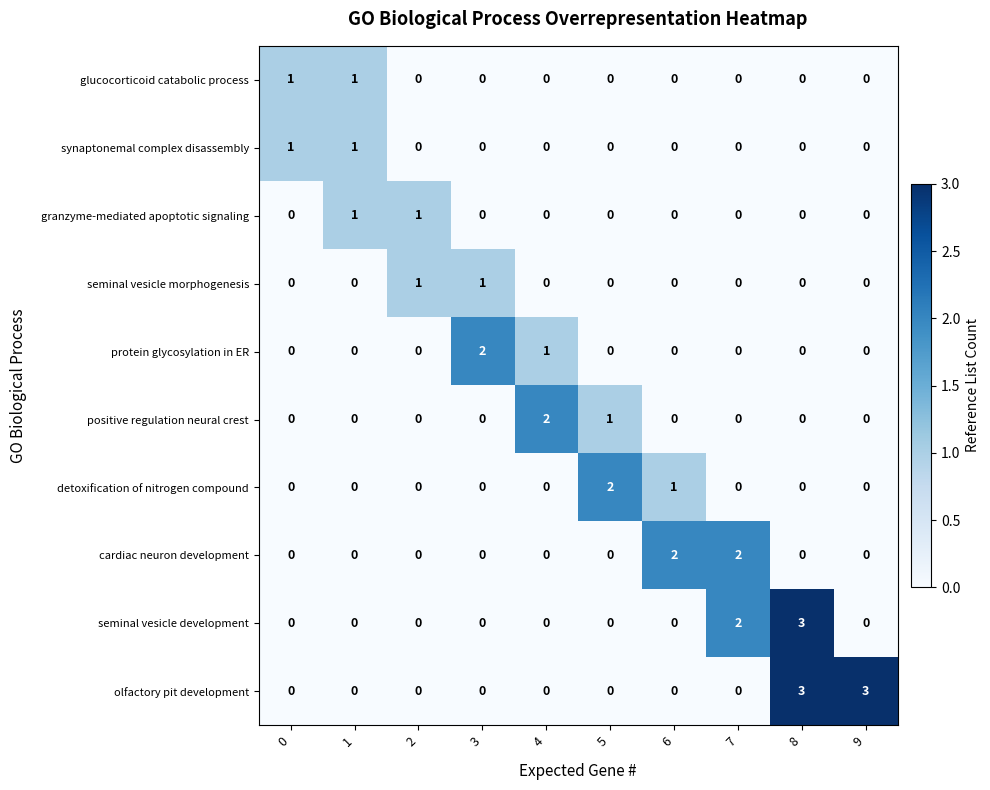

What is the difference between the highest and lowest values at 1?

1